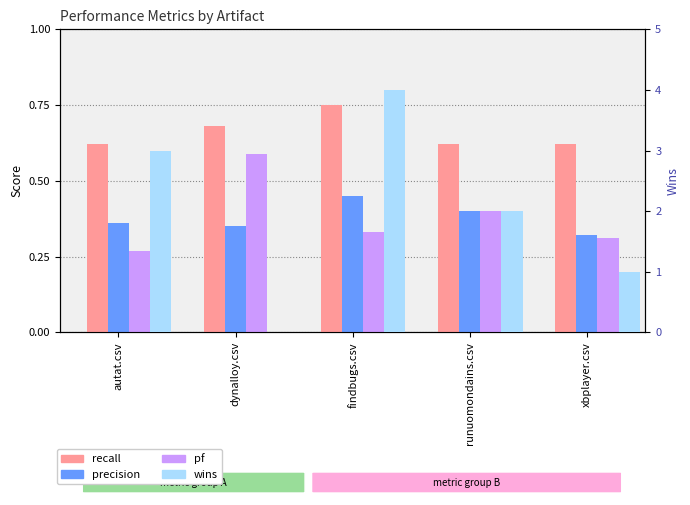

Reading right to left, what are all the values shown in this chart?

recall: 0.6	0.6	0.8	0.7	0.6
precision: 0.3	0.4	0.5	0.3	0.4
pf: 0.3	0.4	0.3	0.6	0.3
wins: 1.0	2.0	4.0	0.0	3.0